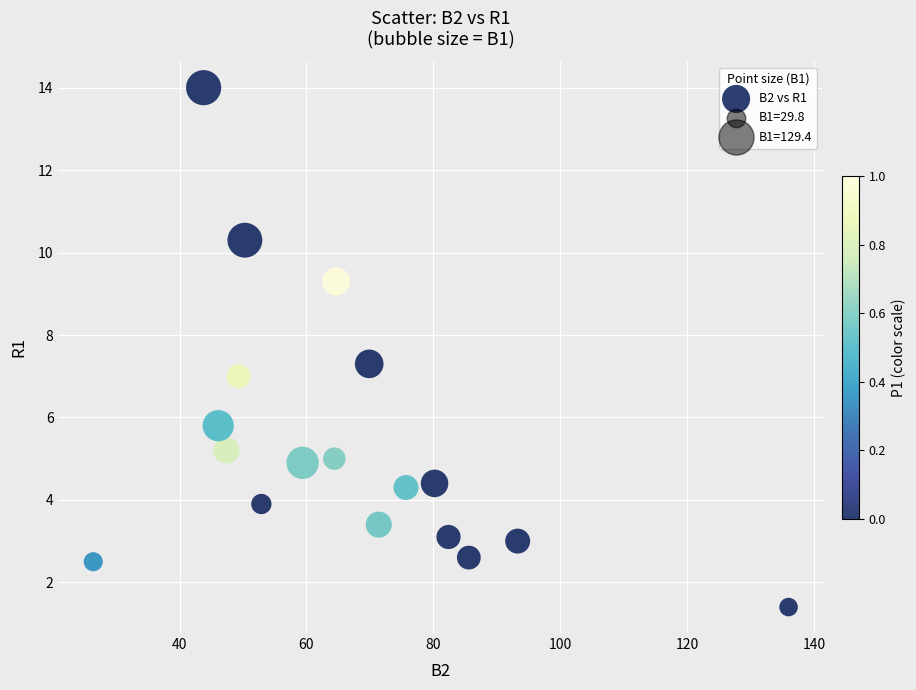

List the coordinates of all points as (Y, X) pairs, reading left to right.

(2.5, 26.4)  (14.0, 43.8)  (5.8, 46.1)  (5.2, 47.4)  (7.0, 49.3)  (10.3, 50.3)  (3.9, 52.9)  (4.9, 59.4)  (5.0, 64.4)  (9.3, 64.7)  (7.3, 69.9)  (3.4, 71.4)  (4.3, 75.7)  (4.4, 80.2)  (3.1, 82.4)  (2.6, 85.6)  (3.0, 93.3)  (1.4, 136.0)